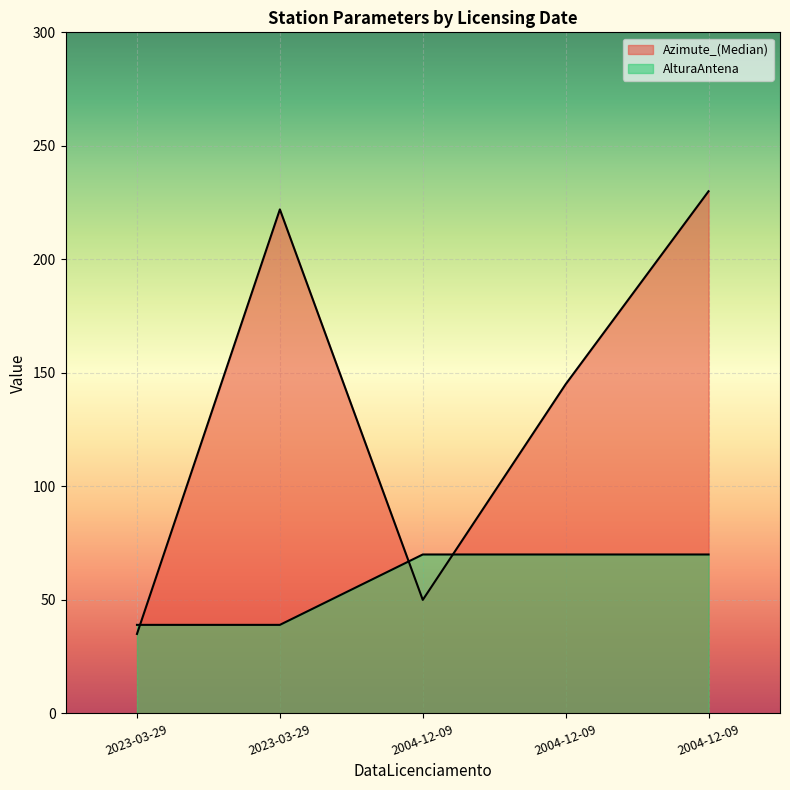

Does the chart display data point markers on the line(s)?

No